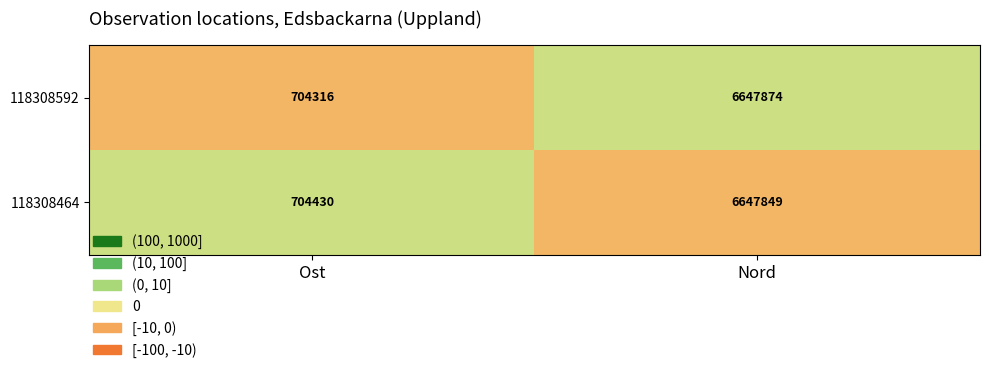

At which category is the sum across all series the highest?

Nord